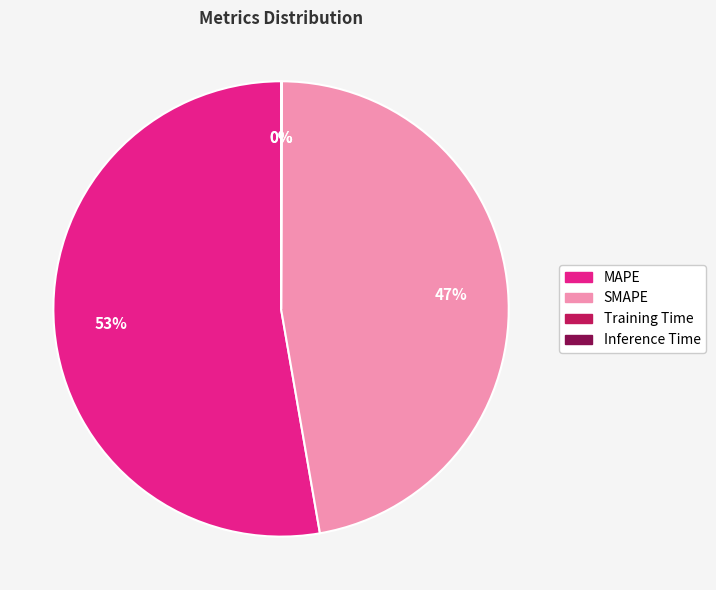

Which category accounts for the majority?

MAPE